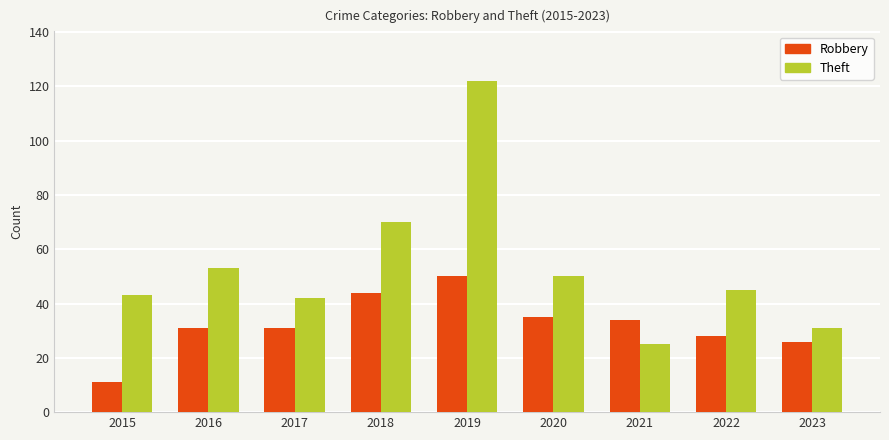

Reading left to right, list all the values displayed in this chart.

Robbery: 2015=11	2016=31	2017=31	2018=44	2019=50	2020=35	2021=34	2022=28	2023=26
Theft: 2015=43	2016=53	2017=42	2018=70	2019=122	2020=50	2021=25	2022=45	2023=31